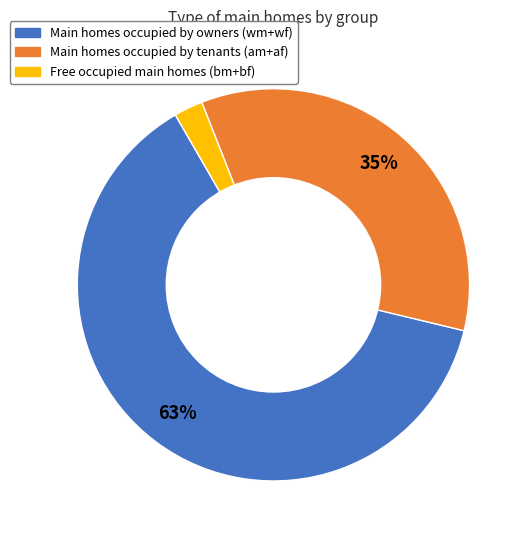

Does any single category account for the majority?

Yes